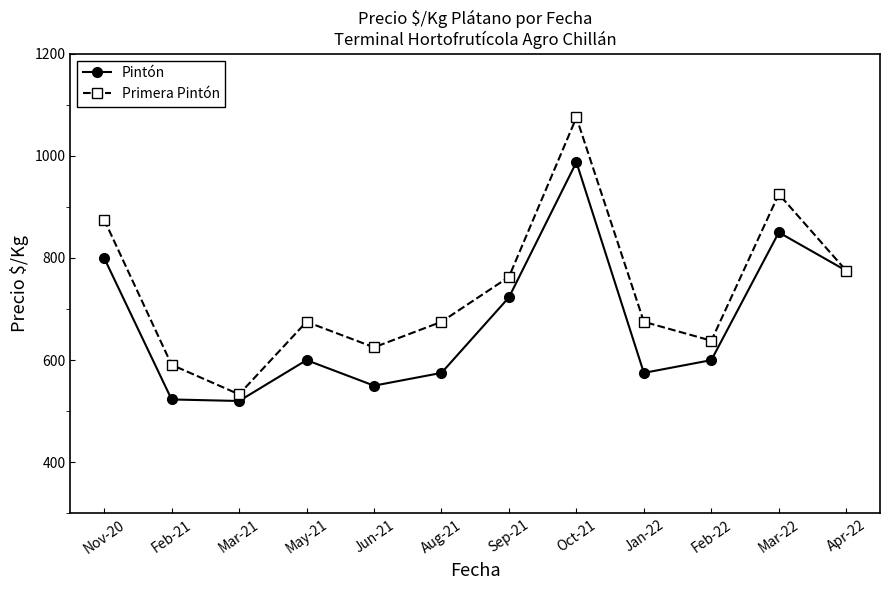

Where is the first local minimum for Primera Pintón?

Mar-21